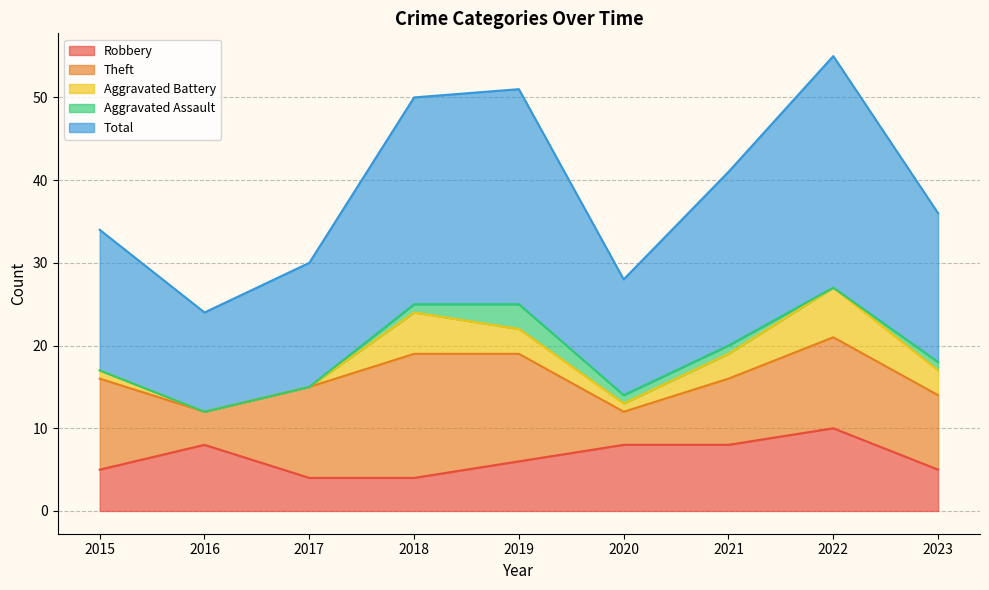

The value of Aggravated Battery at 2022 is 6. True or false?

True